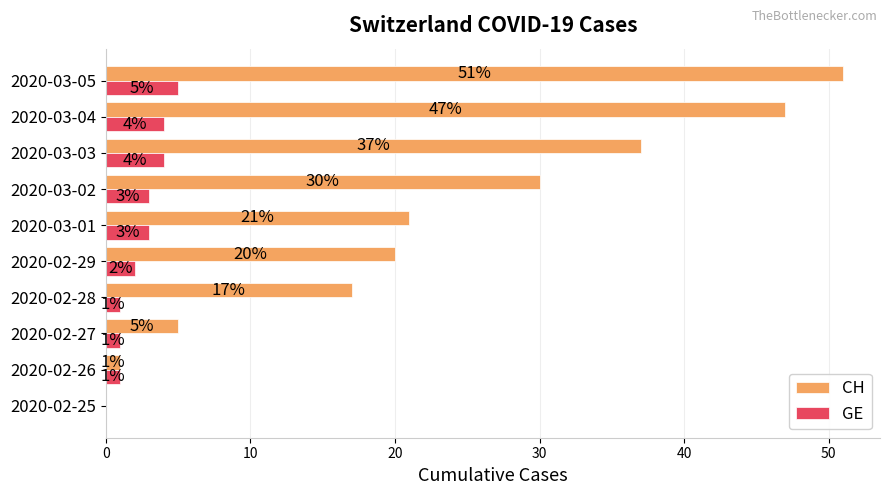

What are all the series names shown in the legend?

CH, GE